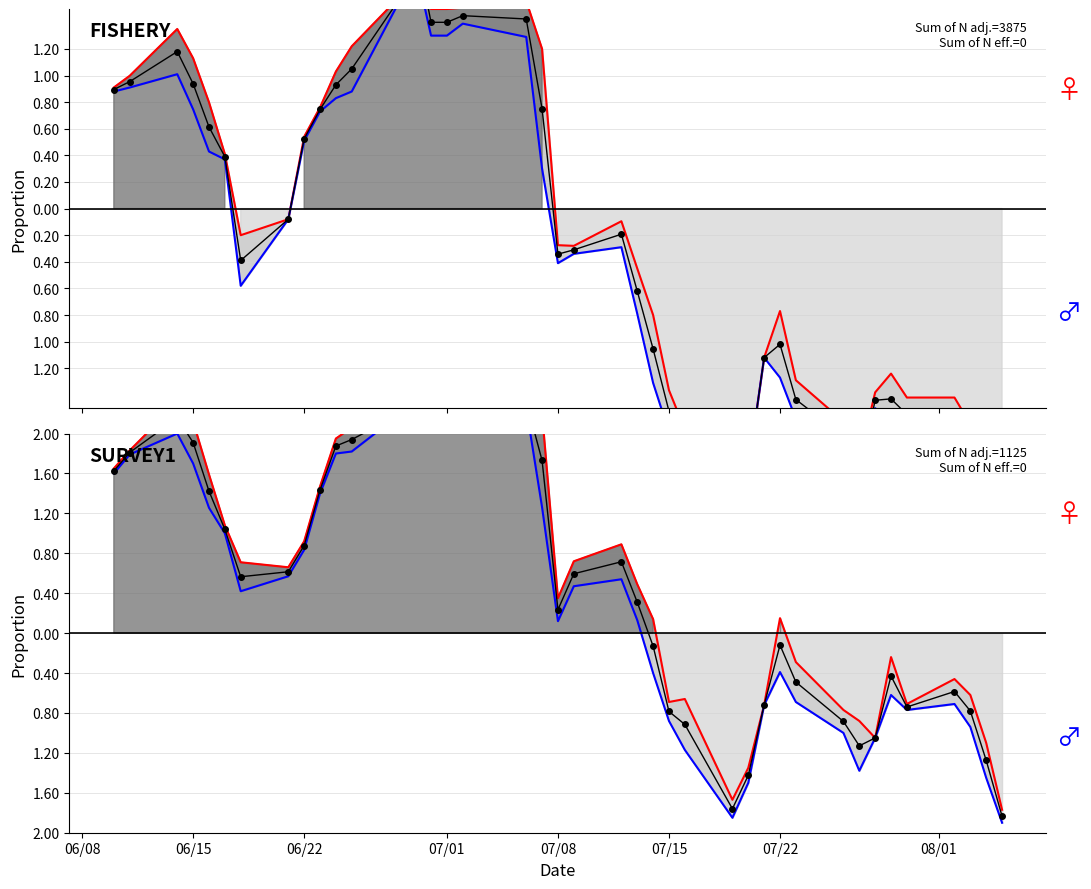

What is the total value across all series at 06/15?

7.3